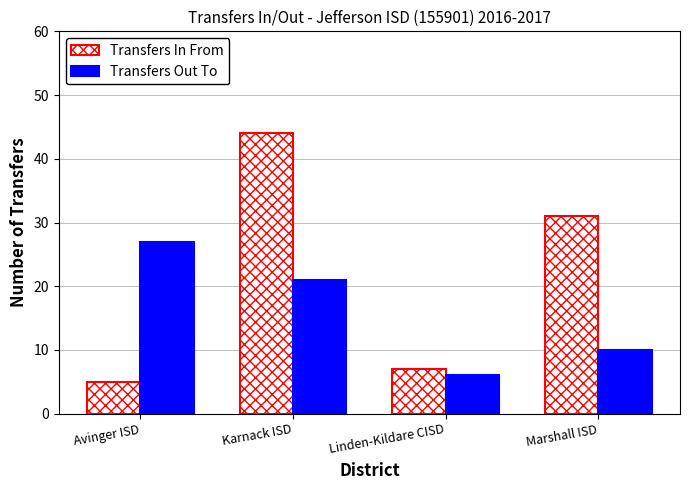

Which series changed the most between Linden-Kildare CISD and Marshall ISD?

Transfers In From